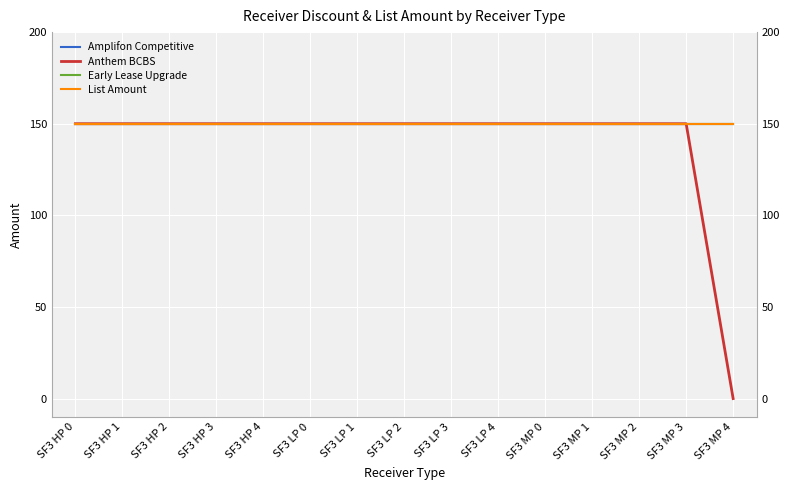

Which series has the largest total across all categories?

Amplifon Competitive